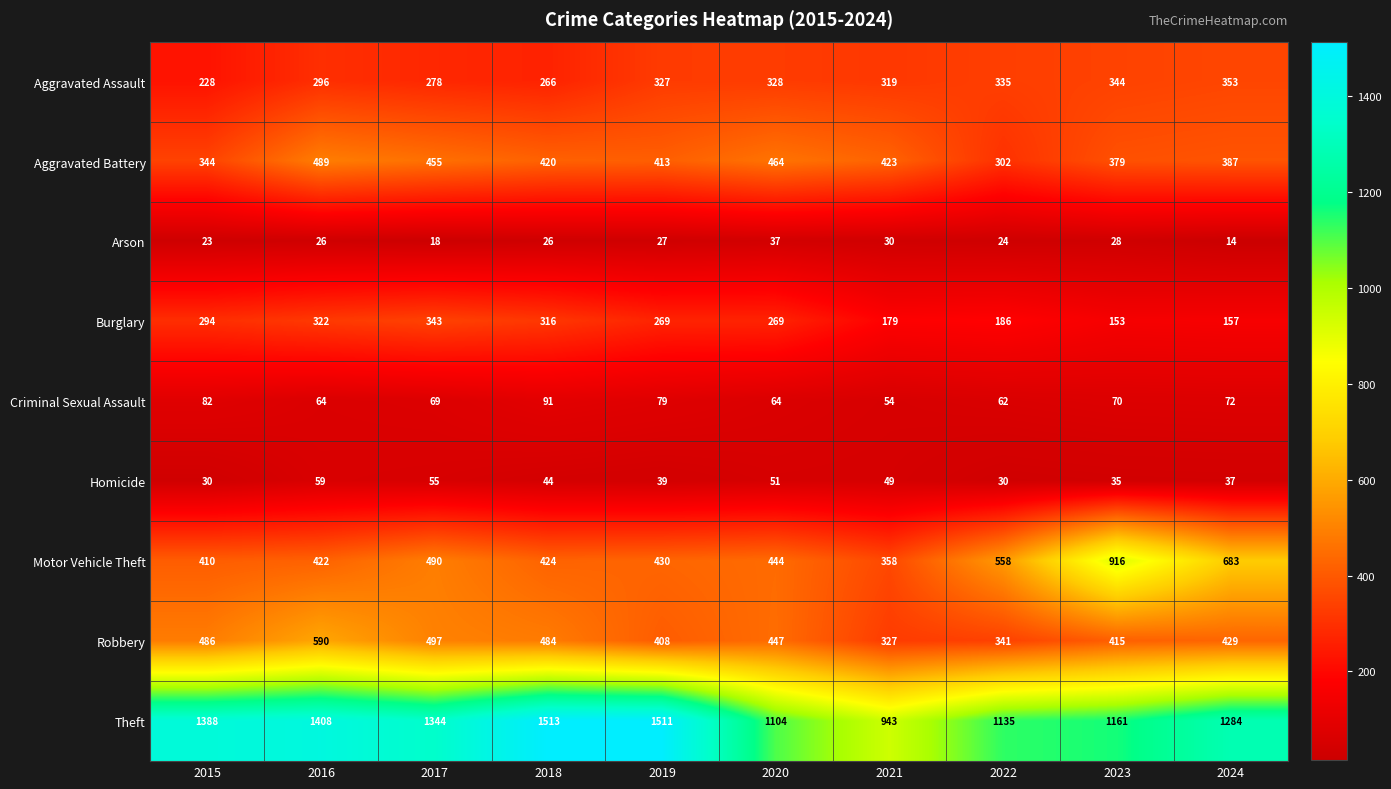

What is the difference between the maximum and minimum values in the Motor Vehicle Theft series?

558